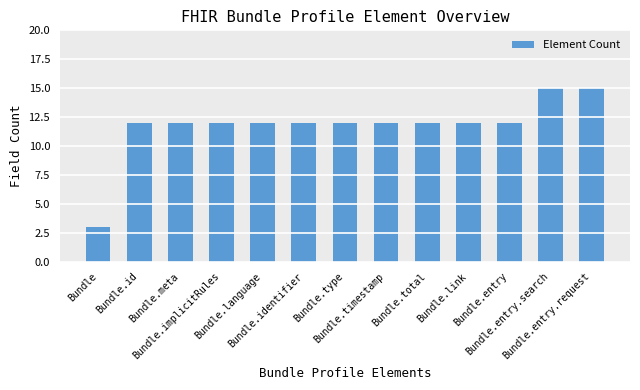

Which label corresponds to the smallest value in the chart?

Bundle